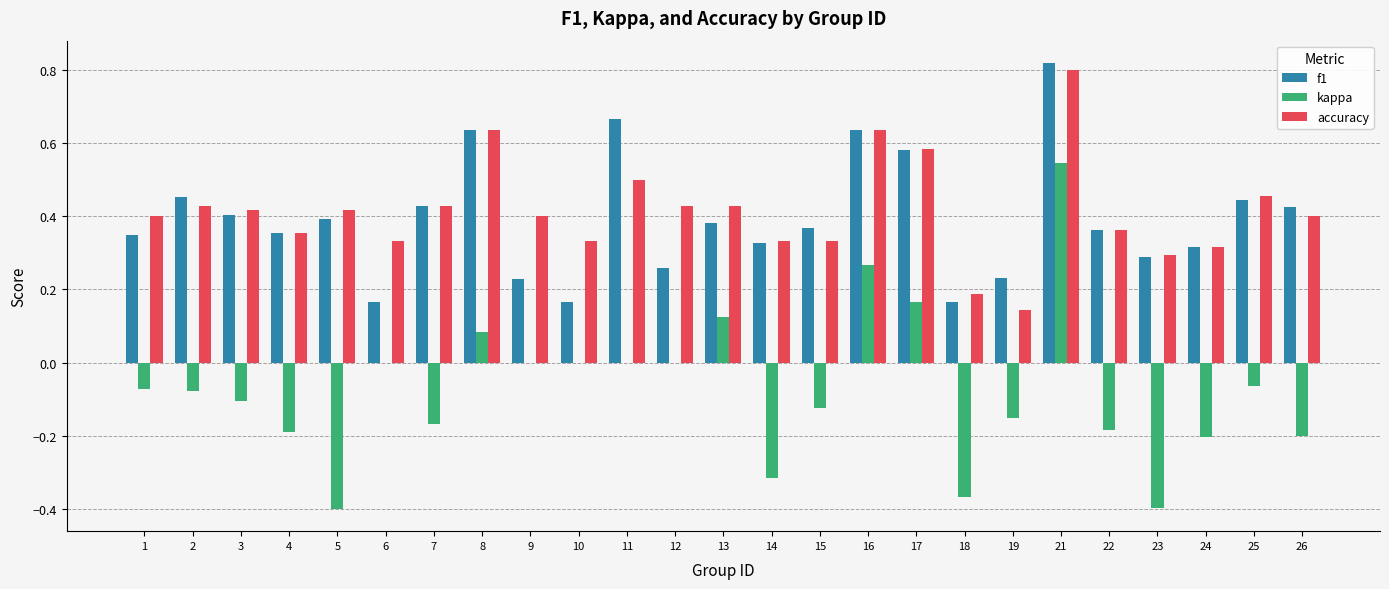

Which series changed the most between 3 and 5?

kappa